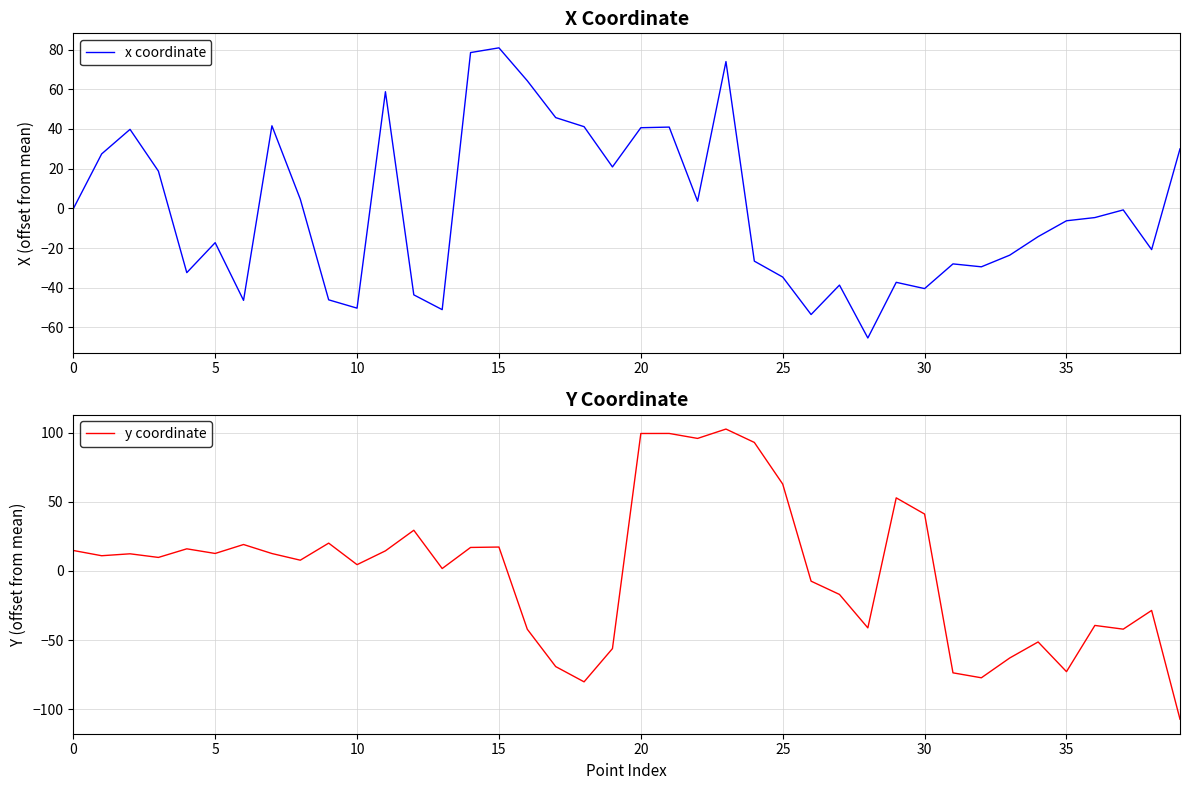

What are all the series names shown in the legend?

x coordinate, y coordinate